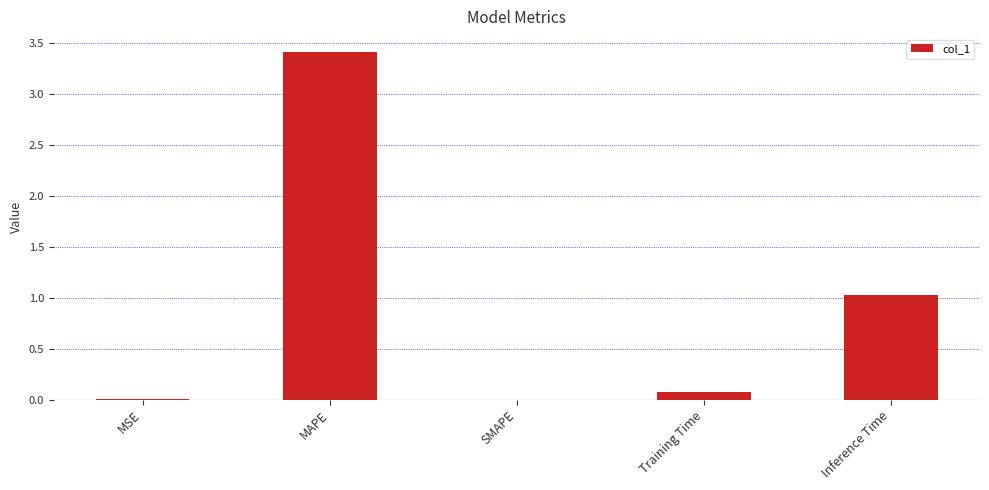

Which has a higher value, MAPE or MSE?

MAPE